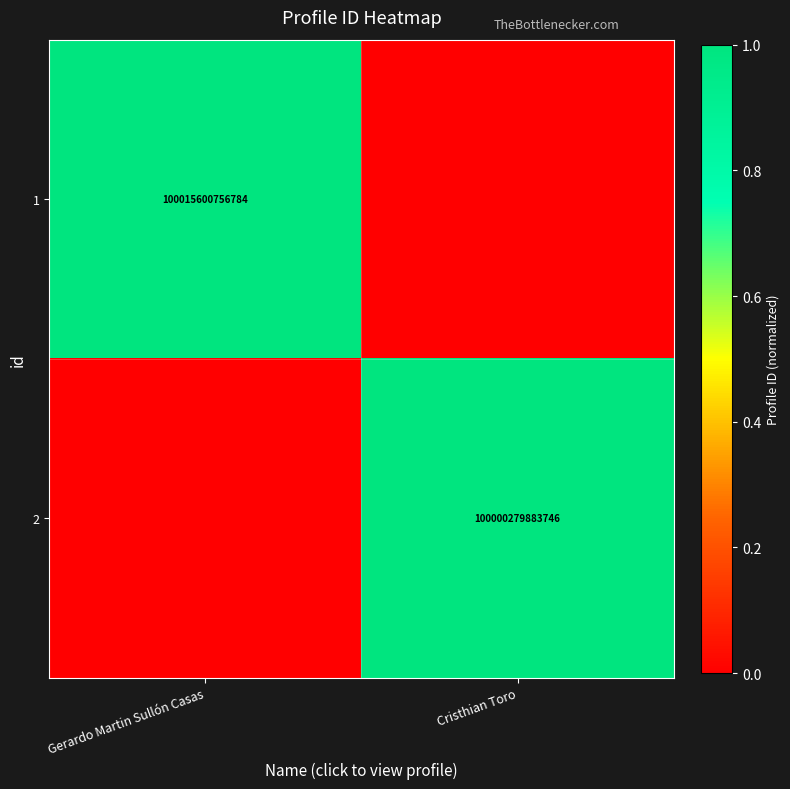

The 2 series shows 1.6 at Cristhian Toro. True or false?

False